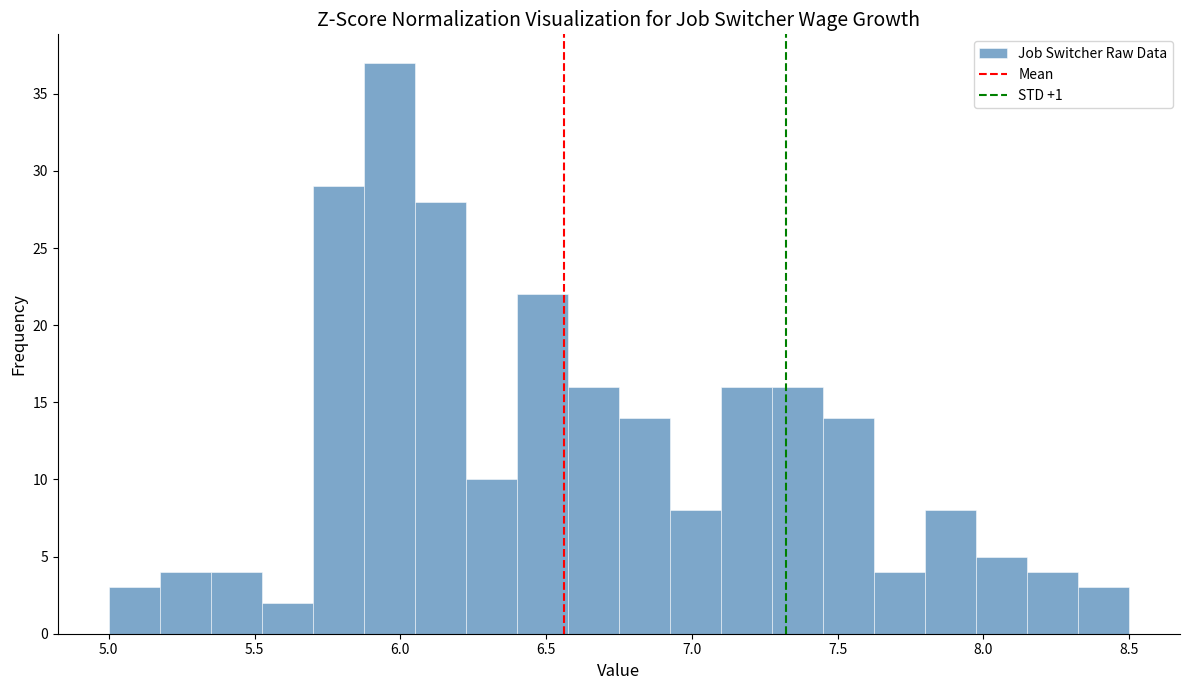

Read against the x-axis, roughly where is the centre of the tallest bar?

5.95